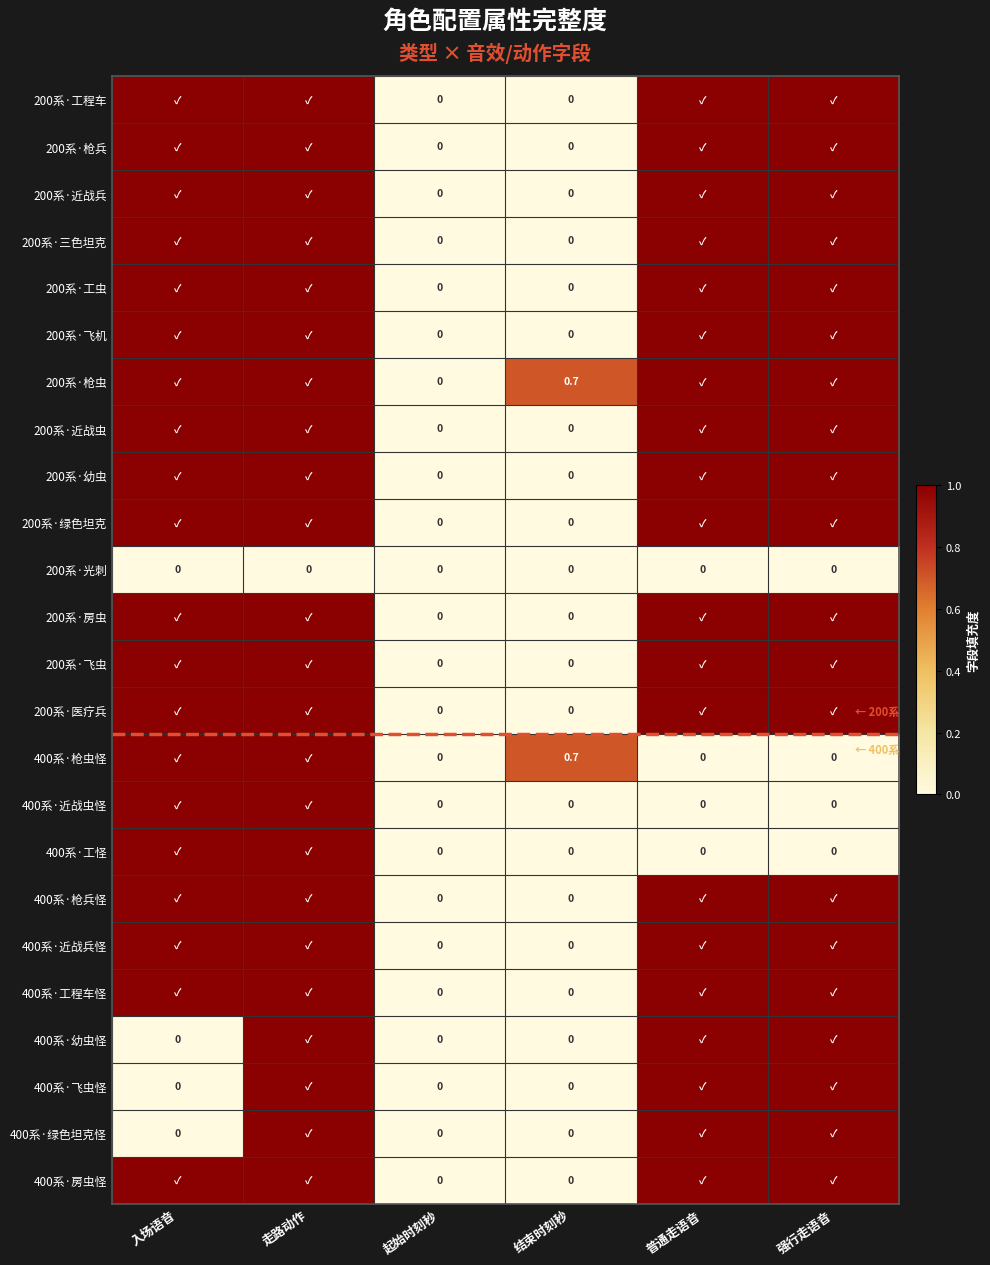

What is the difference between the highest and lowest values at 结束时刻秒?

0.7